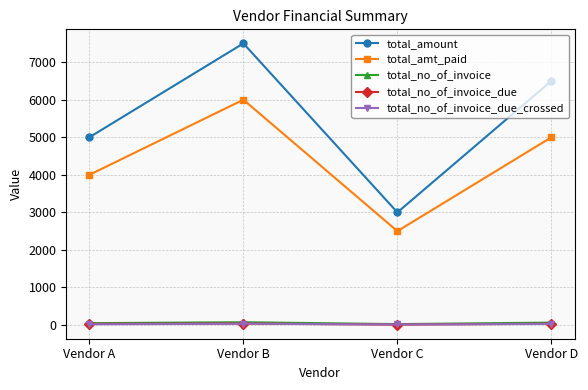

Which series has the largest total across all categories?

total_amount